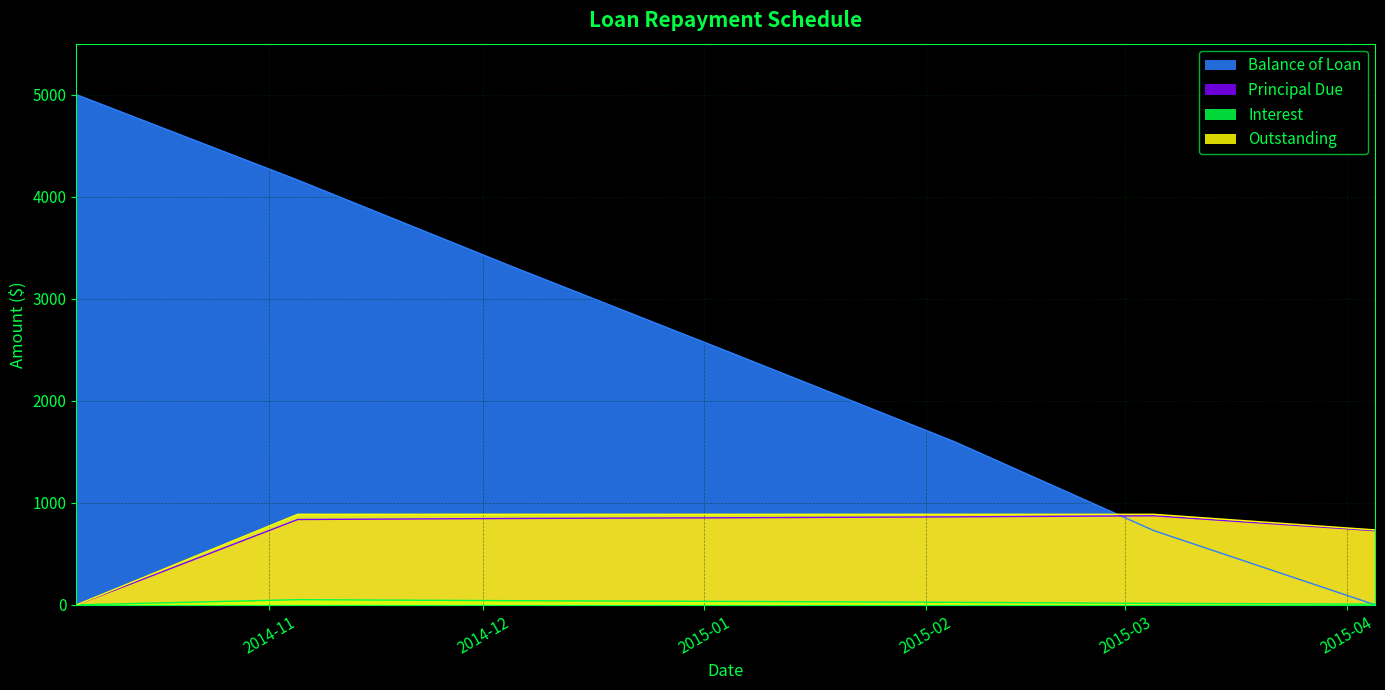

At which category is the sum across all series the highest?

2014-11-05